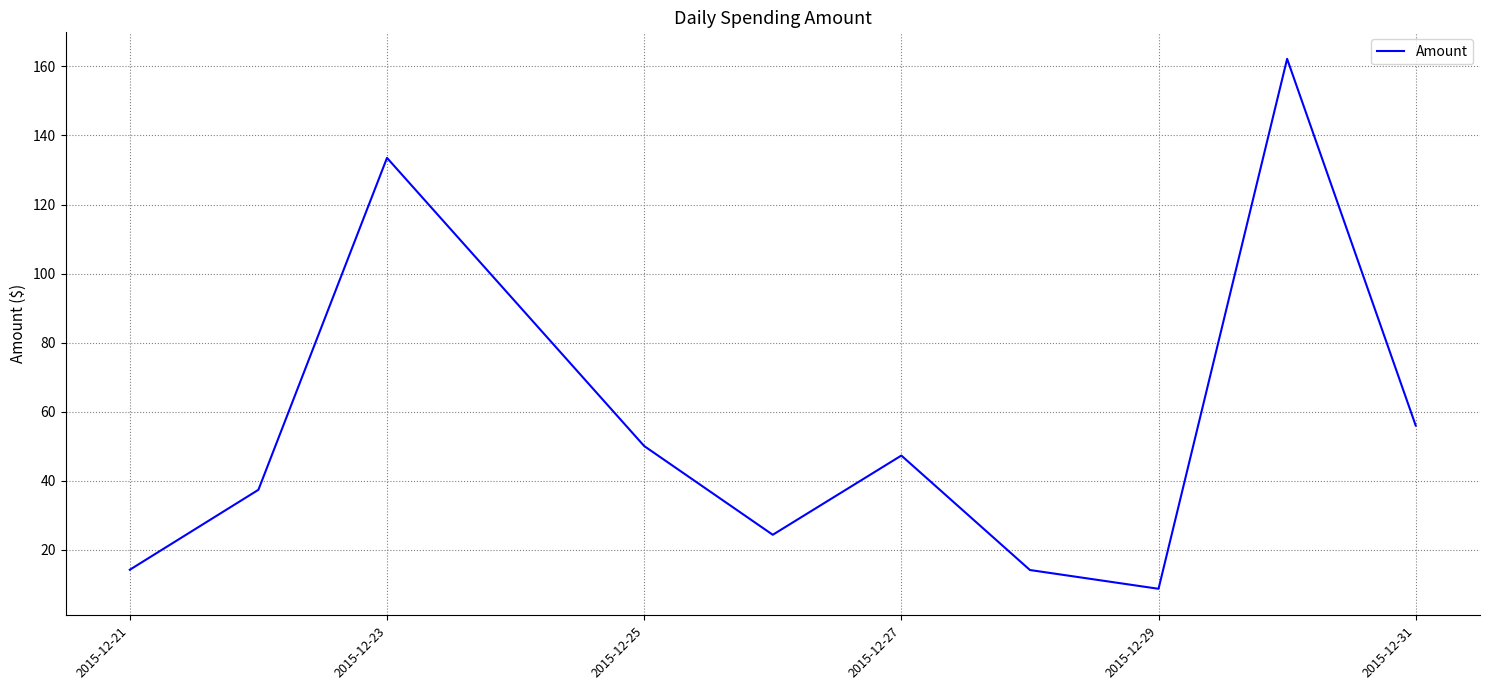

What is the difference between the maximum and minimum values?

153.5